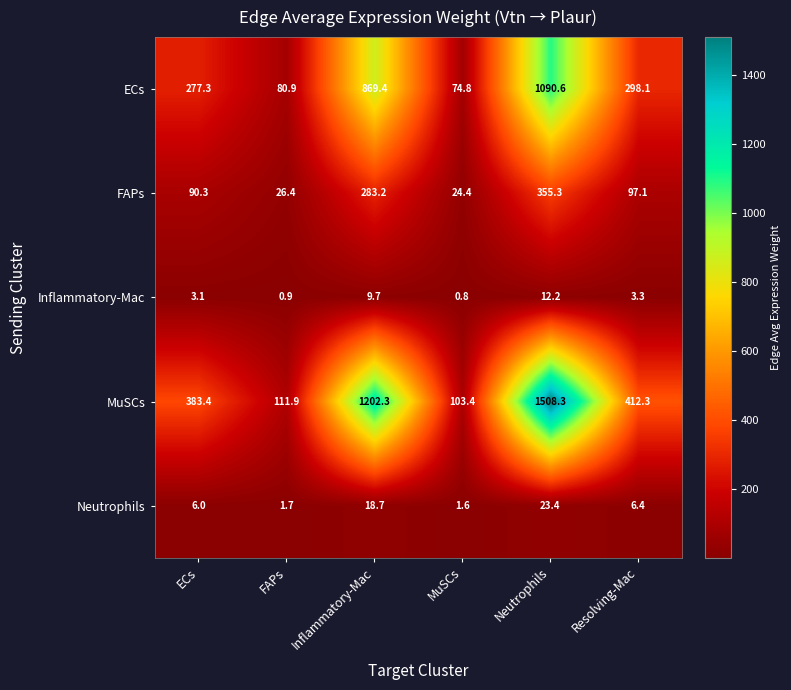

Which category has the lowest value in the MuSCs series?

MuSCs